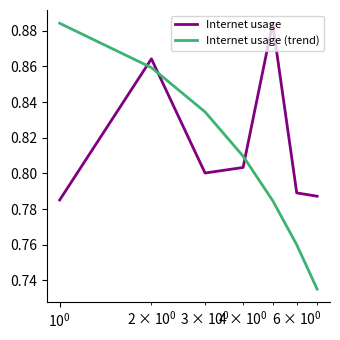

Count the Internet usage values in the range 0 to 1.

7